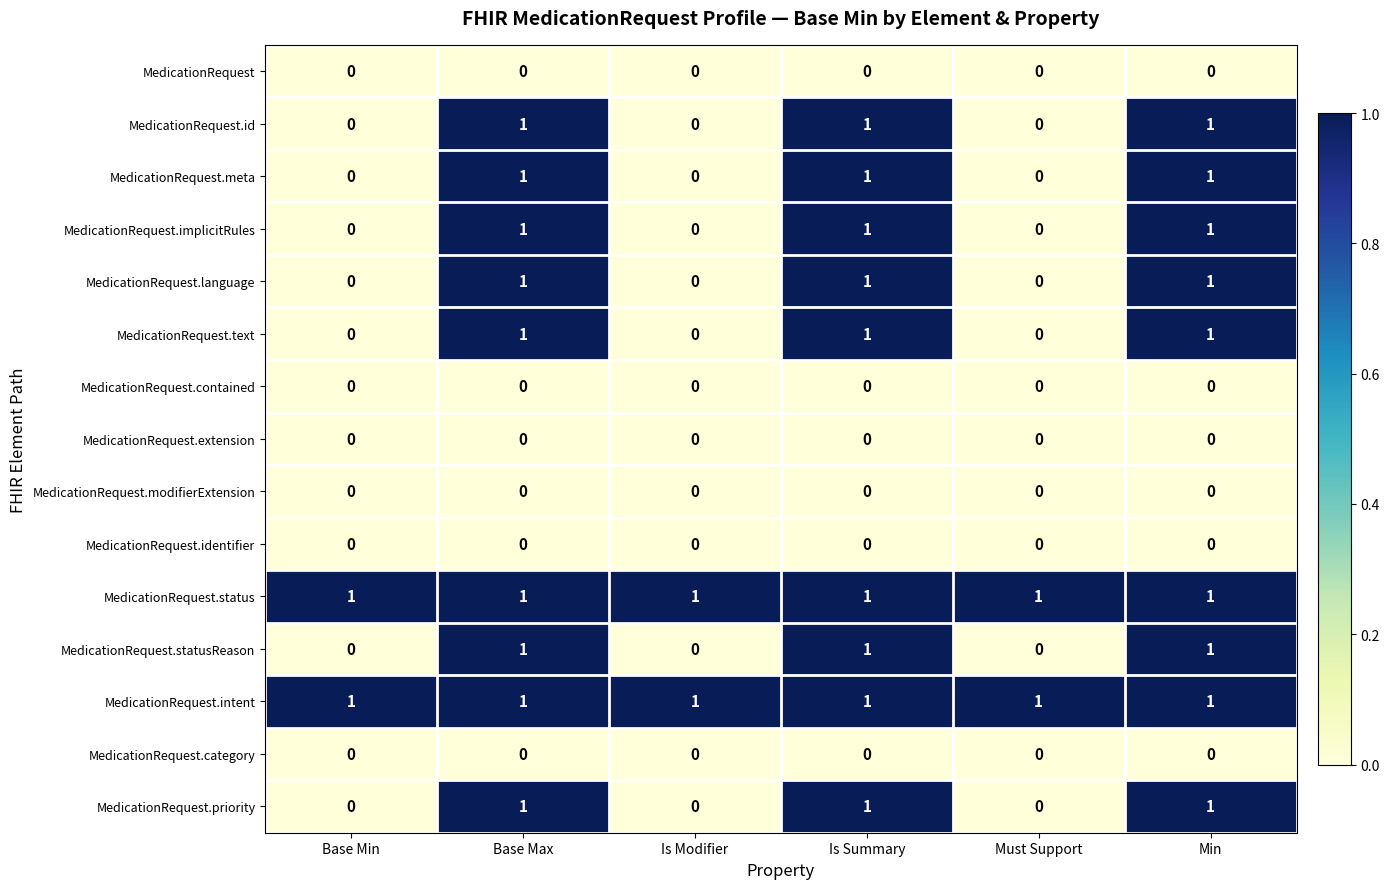

At how many categories does at least one series exceed 0?

6